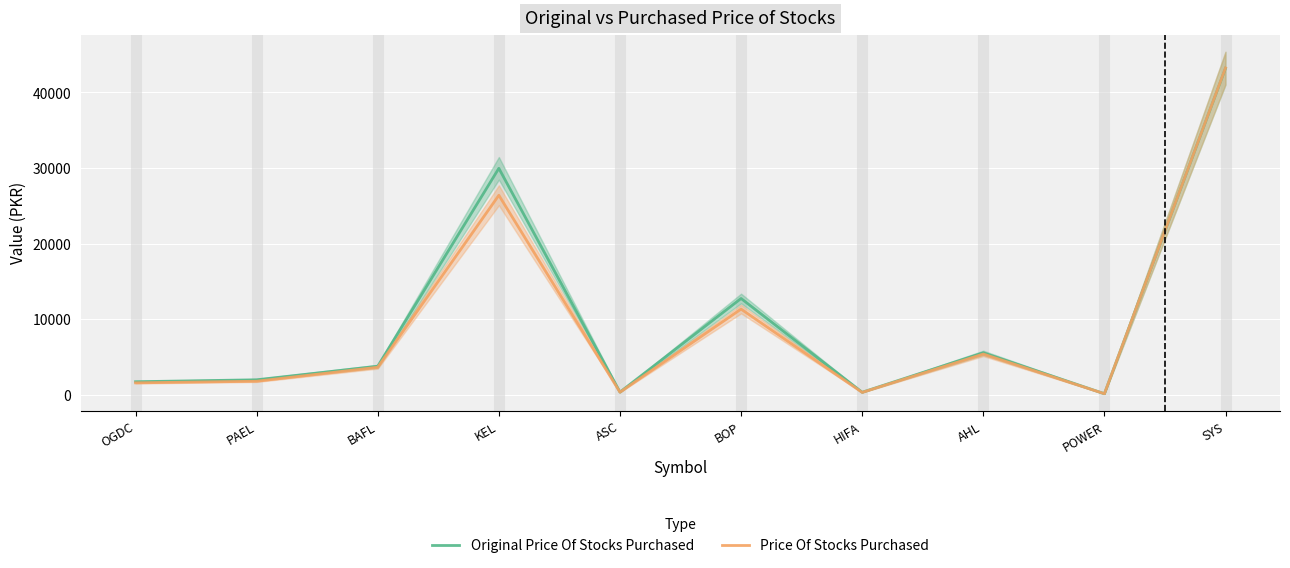

How many times do Price Of Stocks Purchased and Original Price Of Stocks Purchased cross each other?

1